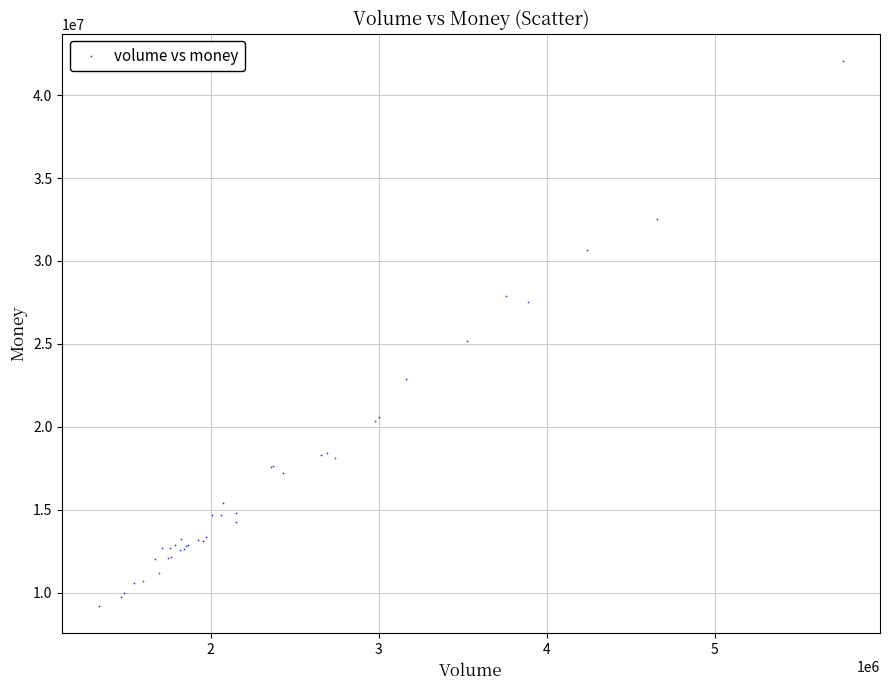

What Y value in the scatter plot is closest to 25630241?

25165356.8